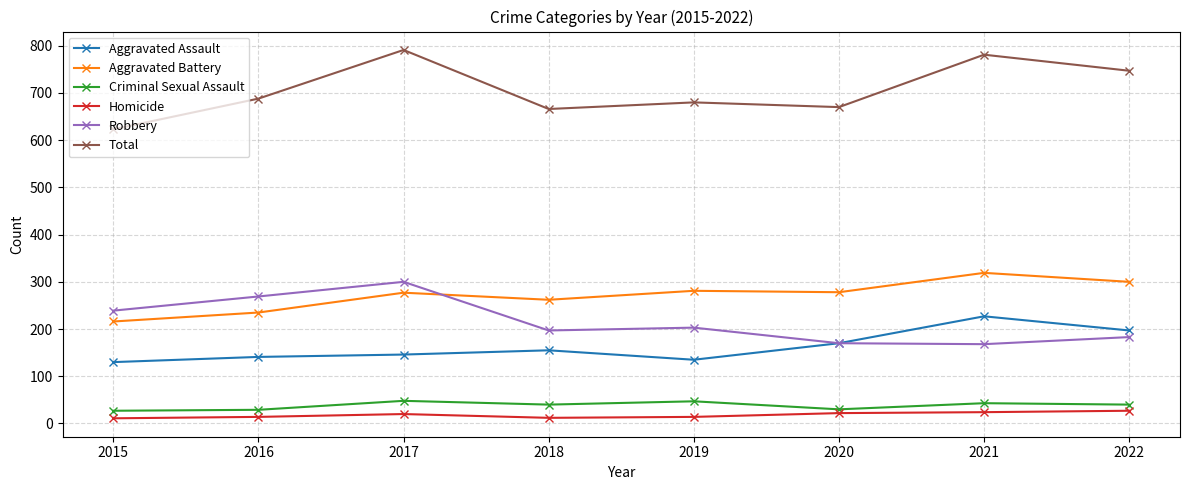

Count the number of categories in the chart.

8